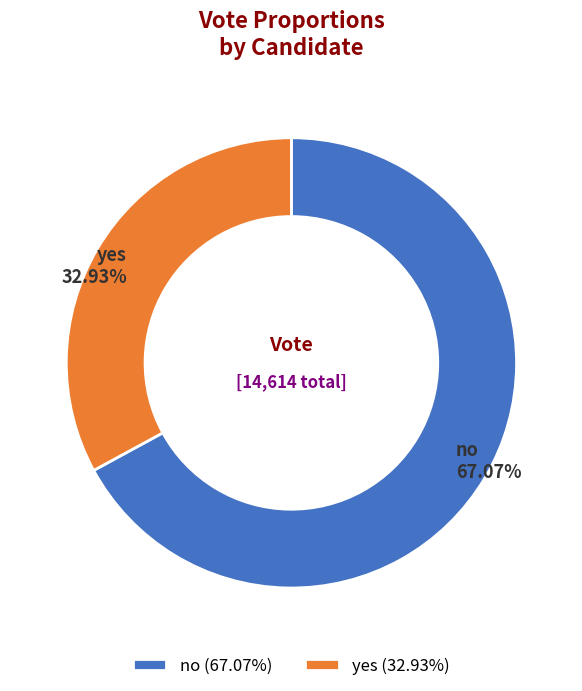

Is it true that no is 67% of the pie?

True